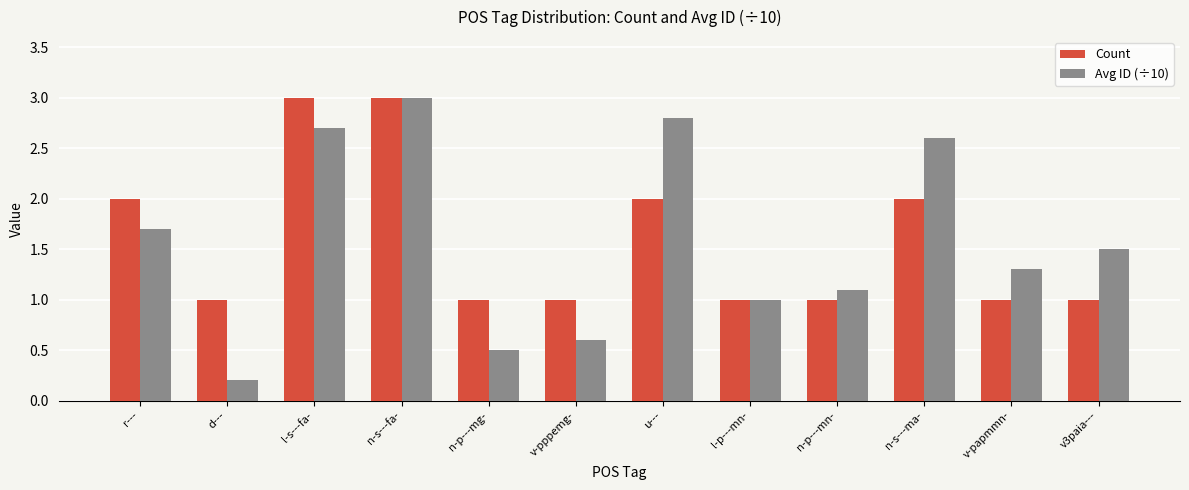

What is the difference between the maximum and minimum values in the Count series?

2.0